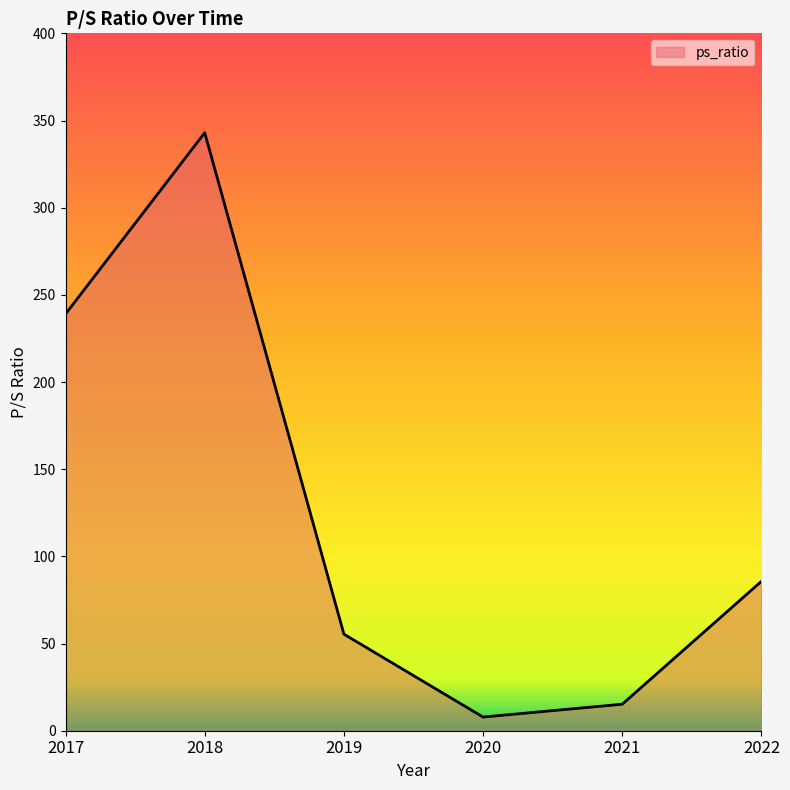

What is the change in value from 2018 to 2022?

-257.3